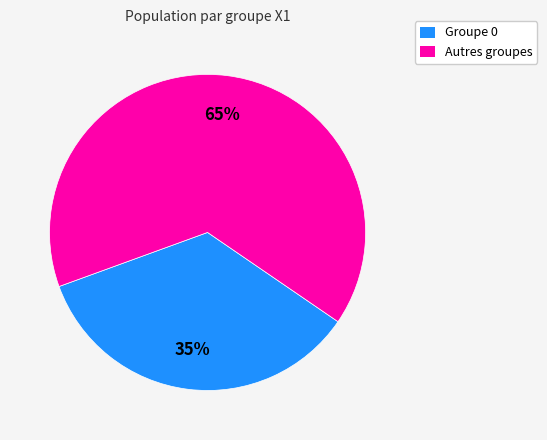

To the nearest percent, what is the difference between the largest and smallest slice percentages?

30%